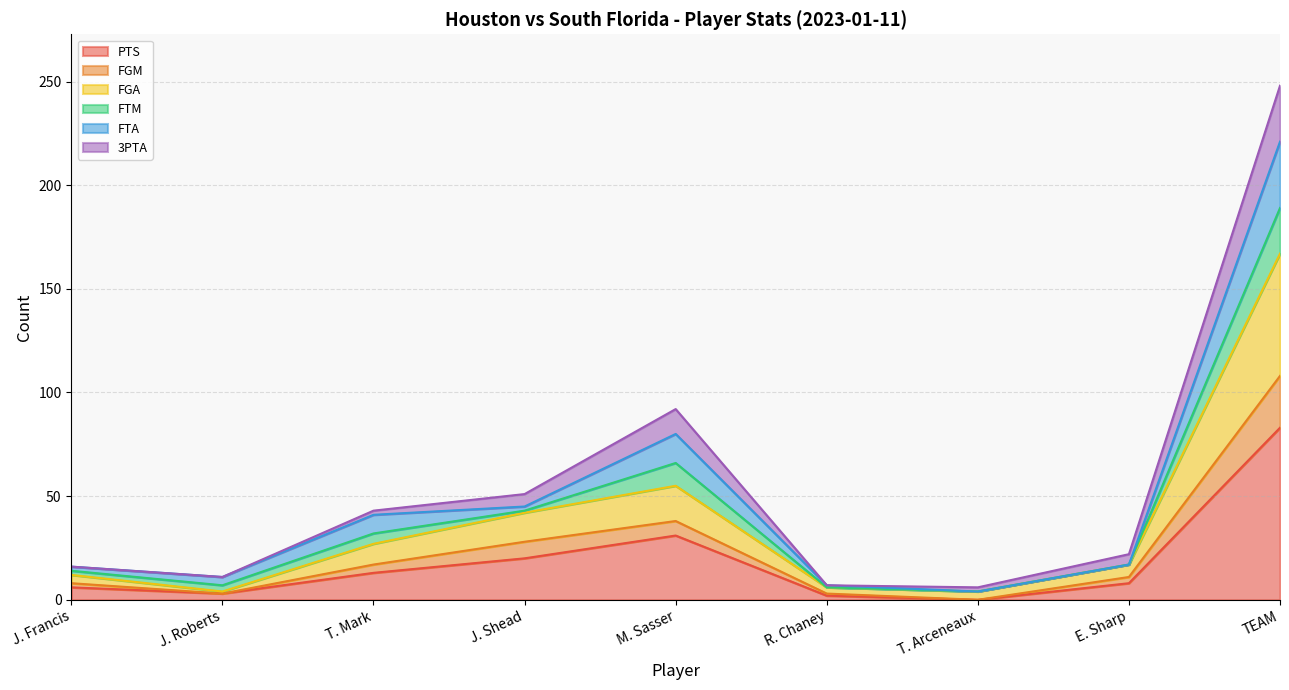

Which has a higher value, T. Mark or M. Sasser?

M. Sasser